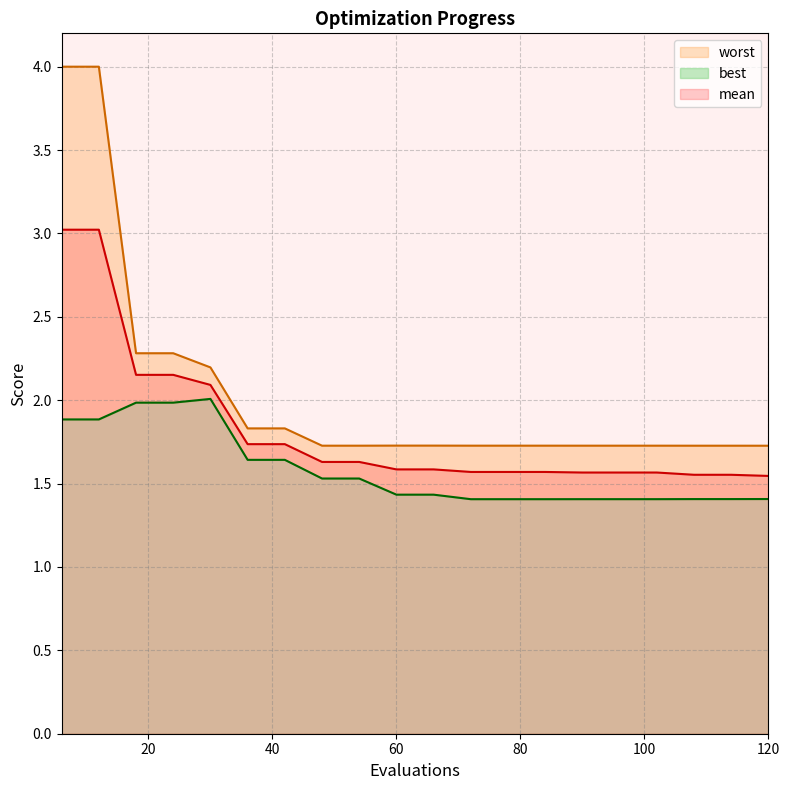

True or false: worst and best intersect in this chart.

False